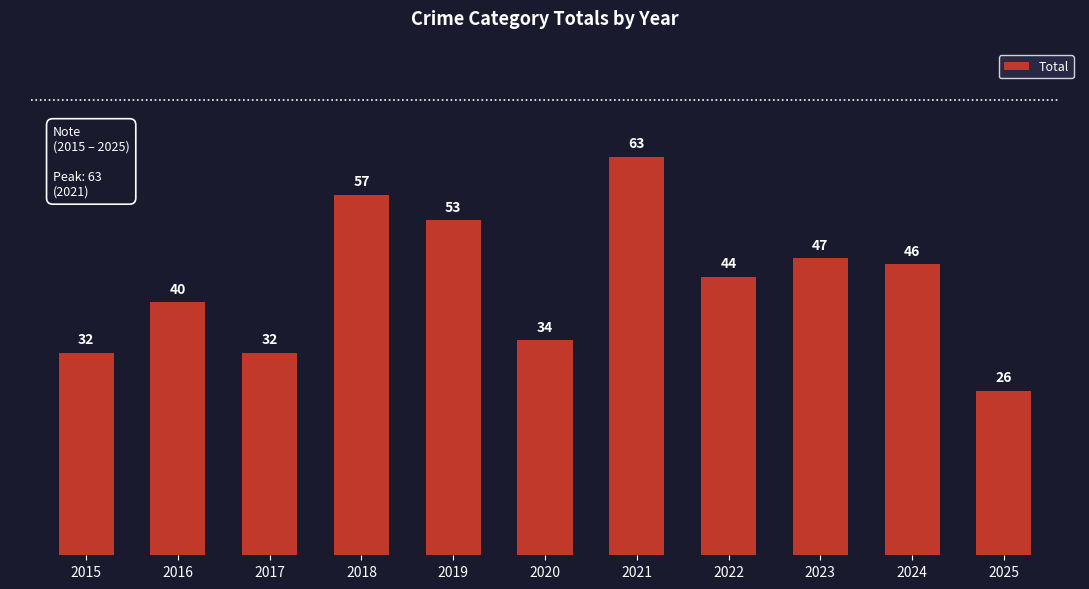

Reading left to right, transcribe all the data shown in this chart.

32	40	32	57	53	34	63	44	47	46	26